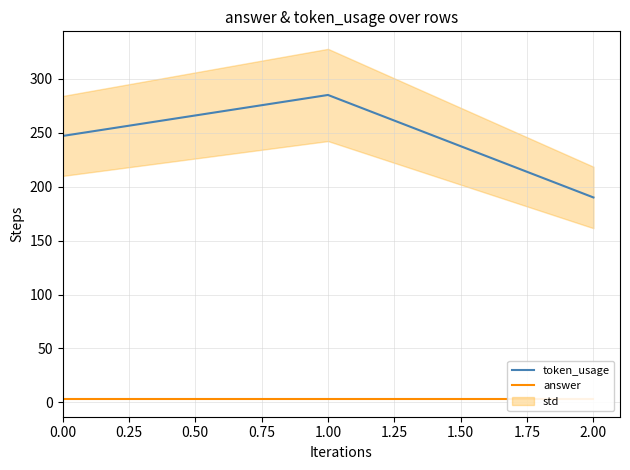

Rank the categories by token_usage value from highest to lowest.

1.00, 0.00, 2.00